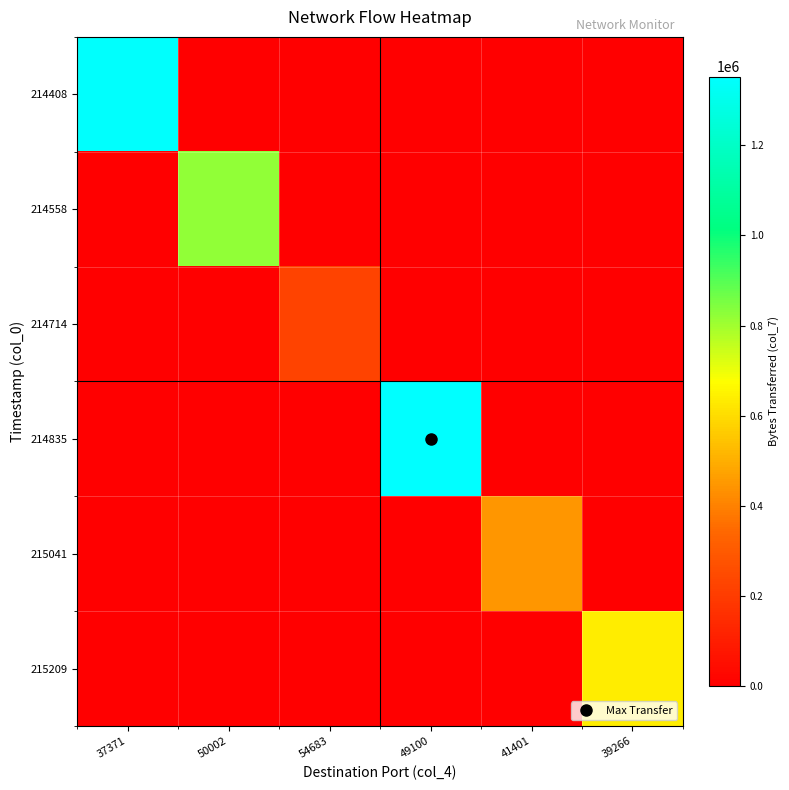

Reading left to right, what are all the values shown in this chart?

214408: 37371=1346520	50002=0	54683=0	49100=0	41401=0	39266=0
214558: 37371=0	50002=820260	54683=0	49100=0	41401=0	39266=0
214714: 37371=0	50002=0	54683=224910	49100=0	41401=0	39266=0
214835: 37371=0	50002=0	54683=0	49100=1352400	41401=0	39266=0
215041: 37371=0	50002=0	54683=0	49100=0	41401=446880	39266=0
215209: 37371=0	50002=0	54683=0	49100=0	41401=0	39266=637980